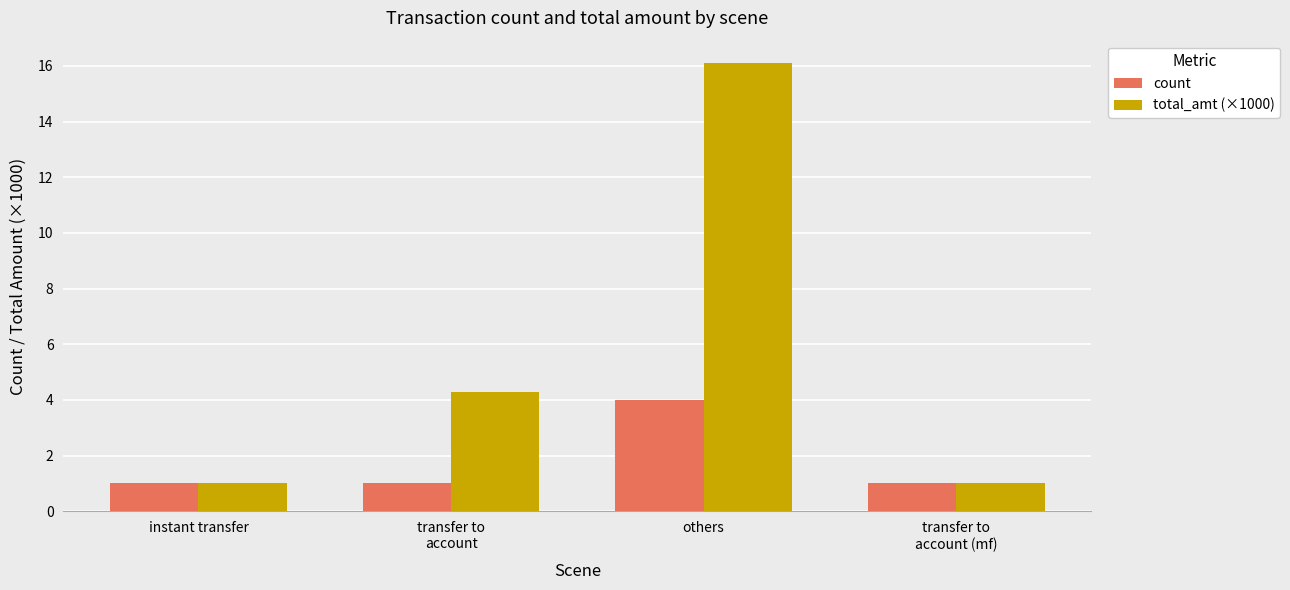

How many bars are there in each group?

2